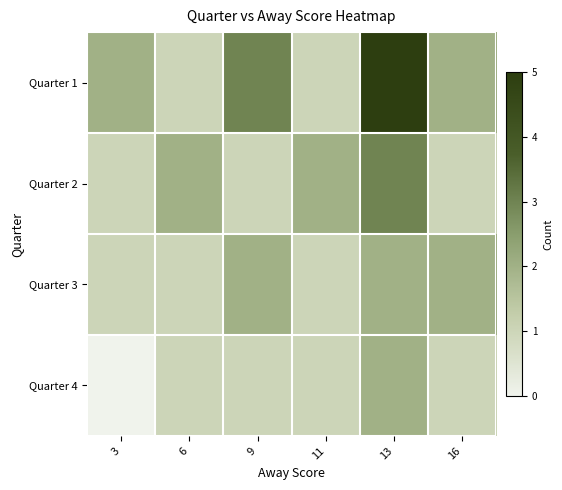

Reading left to right, list all the values displayed in this chart.

Quarter 1: 3=2	6=1	9=3	11=1	13=5	16=2
Quarter 2: 3=1	6=2	9=1	11=2	13=3	16=1
Quarter 3: 3=1	6=1	9=2	11=1	13=2	16=2
Quarter 4: 3=0	6=1	9=1	11=1	13=2	16=1